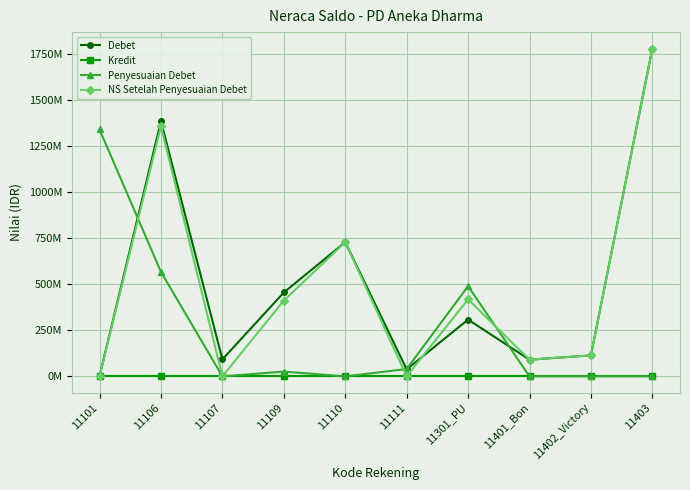

Which series changed the most between 11109 and 11403?

NS Setelah Penyesuaian Debet